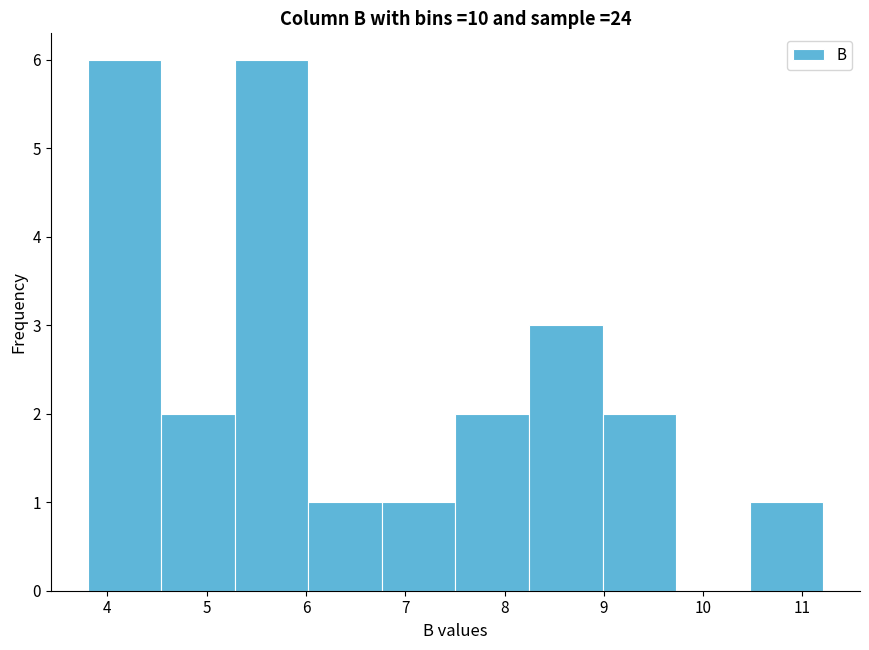

Reading left to right, transcribe this chart: for each bar, give the range it covers on the x-axis and its height. Neither the bar edges nor the heights are printed on the chart, so give them approximately, as read against the axes.

3.8 to 4.5: 6
4.5 to 5.3: 2
5.3 to 6.0: 6
6.0 to 6.8: 1
6.8 to 7.5: 1
7.5 to 8.2: 2
8.2 to 9.0: 3
9.0 to 9.7: 2
9.7 to 10.5: 0
10.5 to 11.2: 1